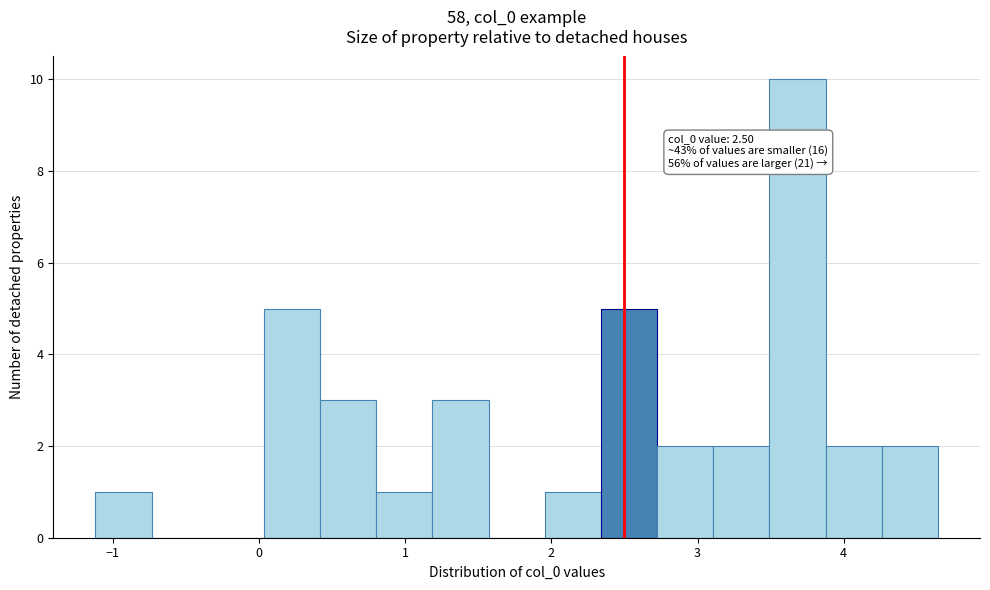

Read against the x-axis, roughly where is the centre of the tallest bar?

3.7